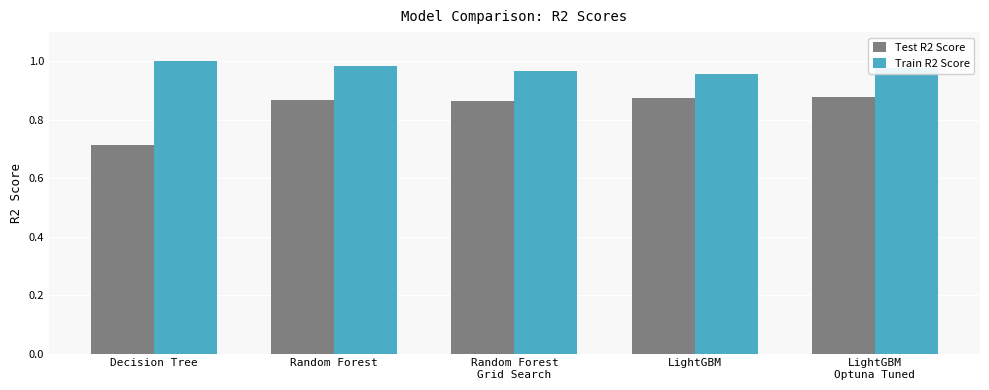

Where is Test R2 Score nearest to the value 0?

Decision Tree